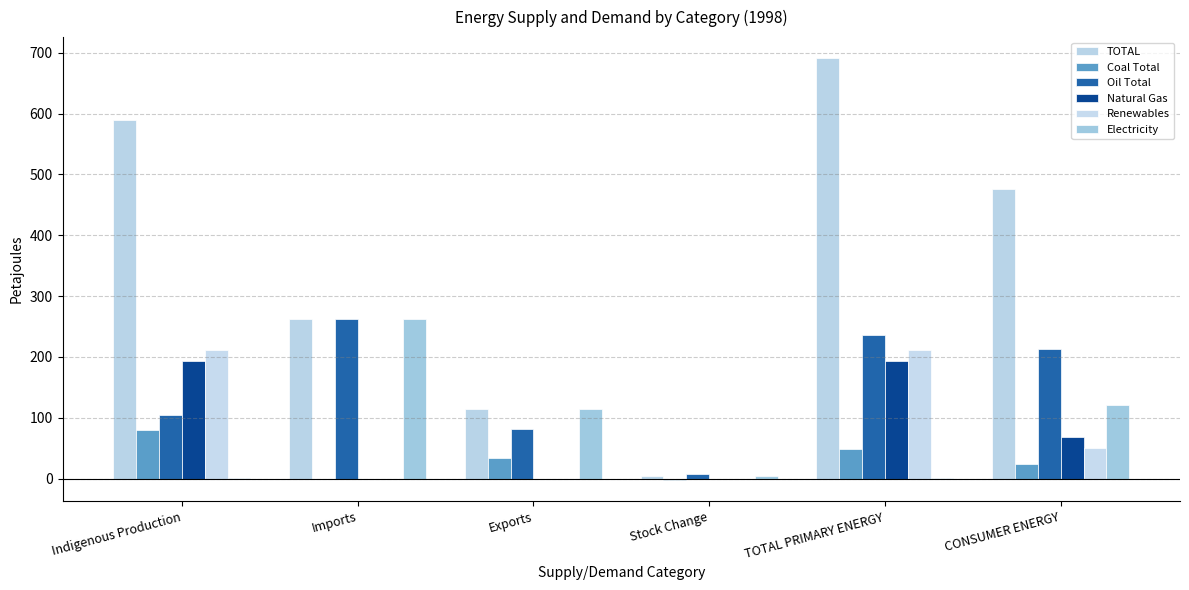

What is the difference between the Oil Total values at TOTAL PRIMARY ENERGY and Indigenous Production?

132.1